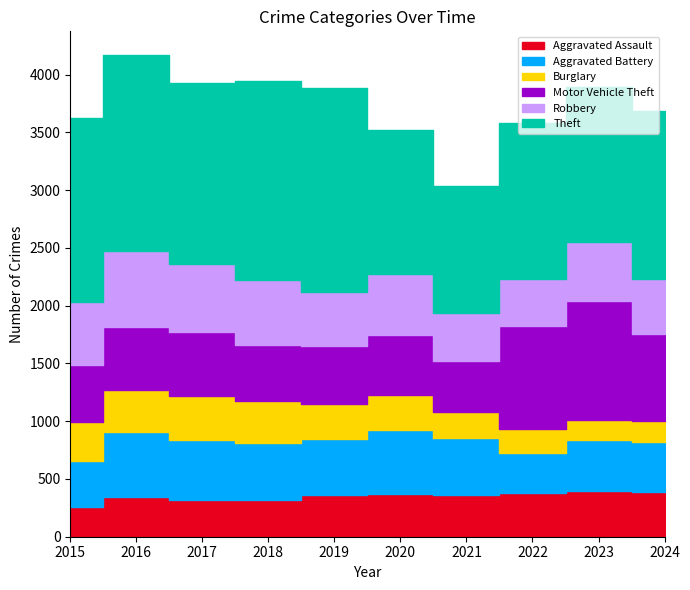

What are all the series names shown in the legend?

Aggravated Assault, Aggravated Battery, Burglary, Motor Vehicle Theft, Robbery, Theft